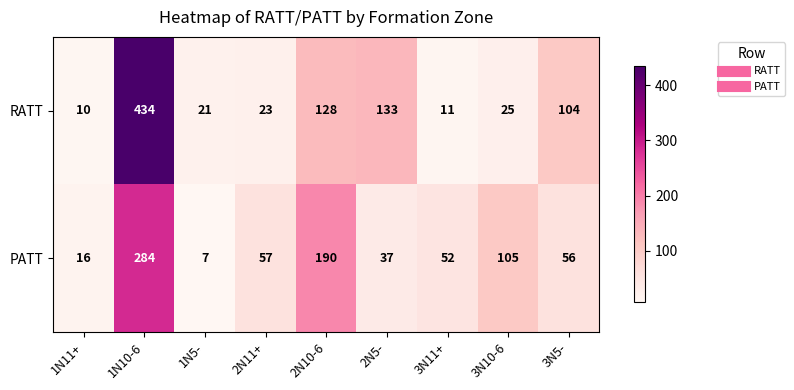

What is the spread (max minus min) of values at 1N5-?

14